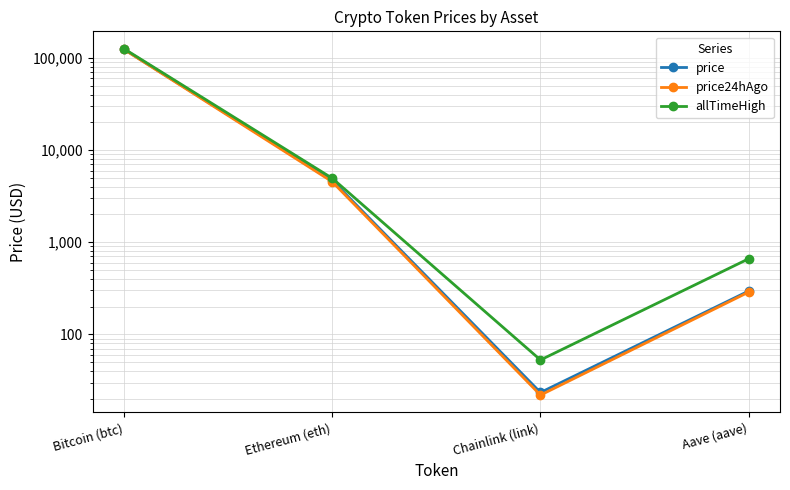

Which series has the largest range (max minus min)?

allTimeHigh